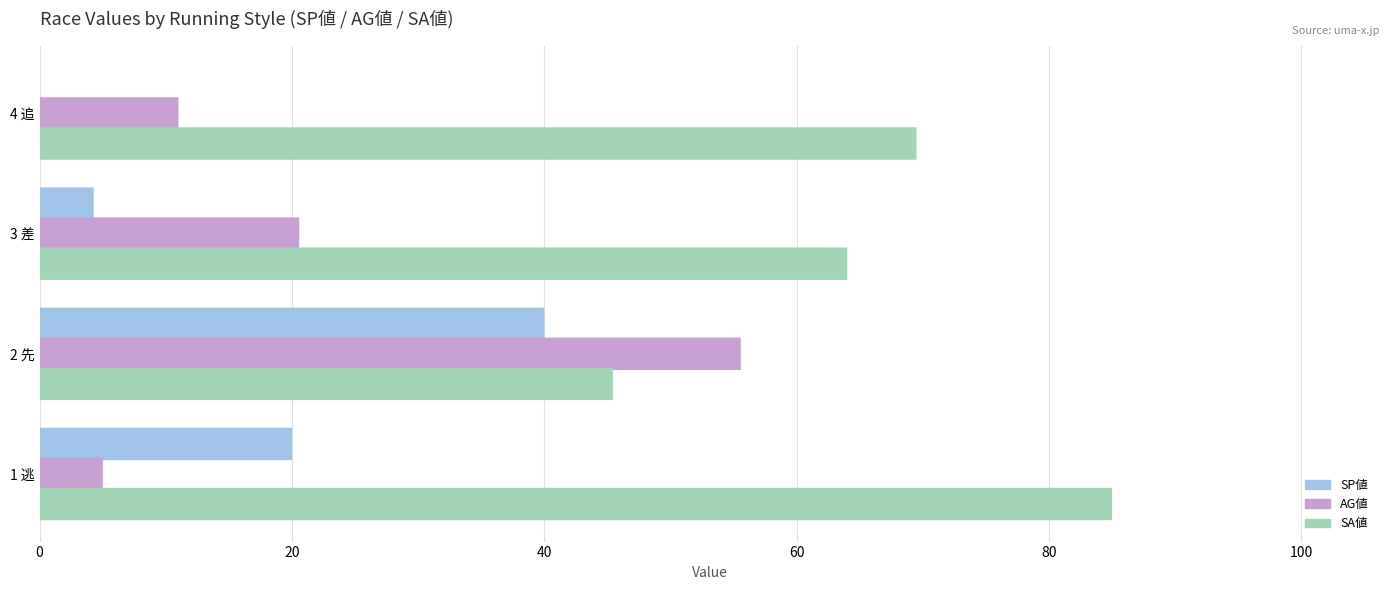

Which series changed the most between 2 先 and 4 追?

AG値